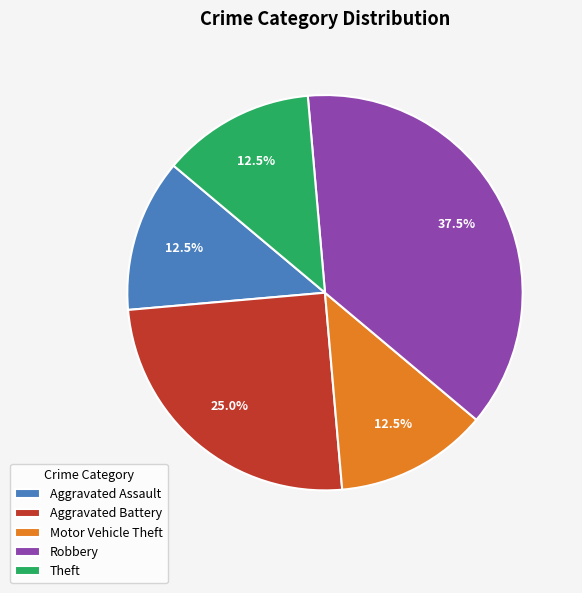

Which slice is the largest?

Robbery